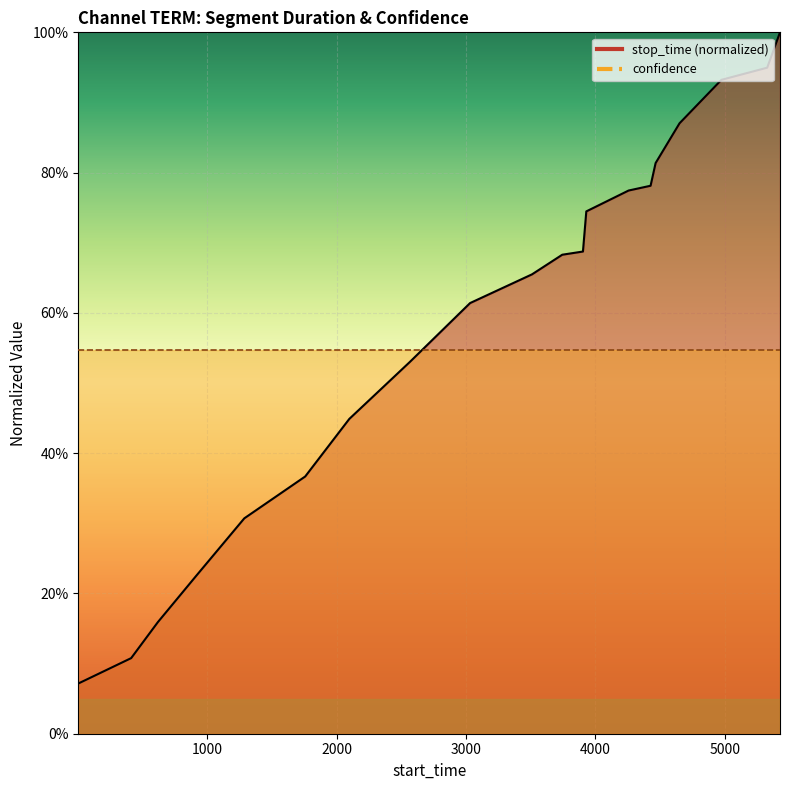

What is the change in value from 4466 to 4651?

+0.1